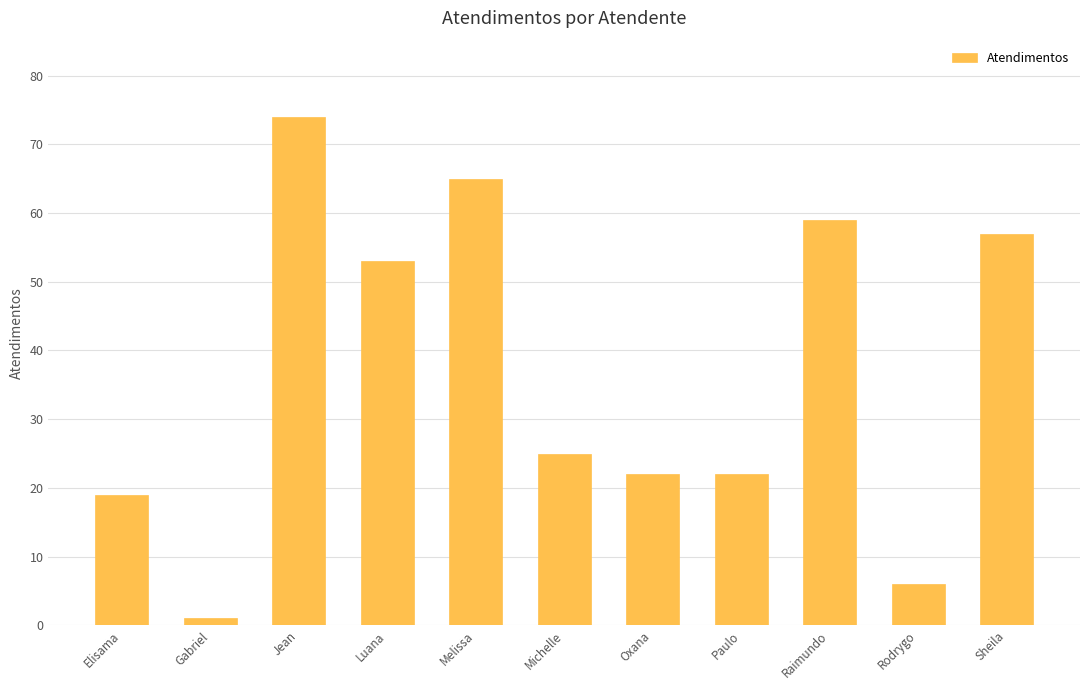

Which has a higher value, Sheila or Jean?

Jean